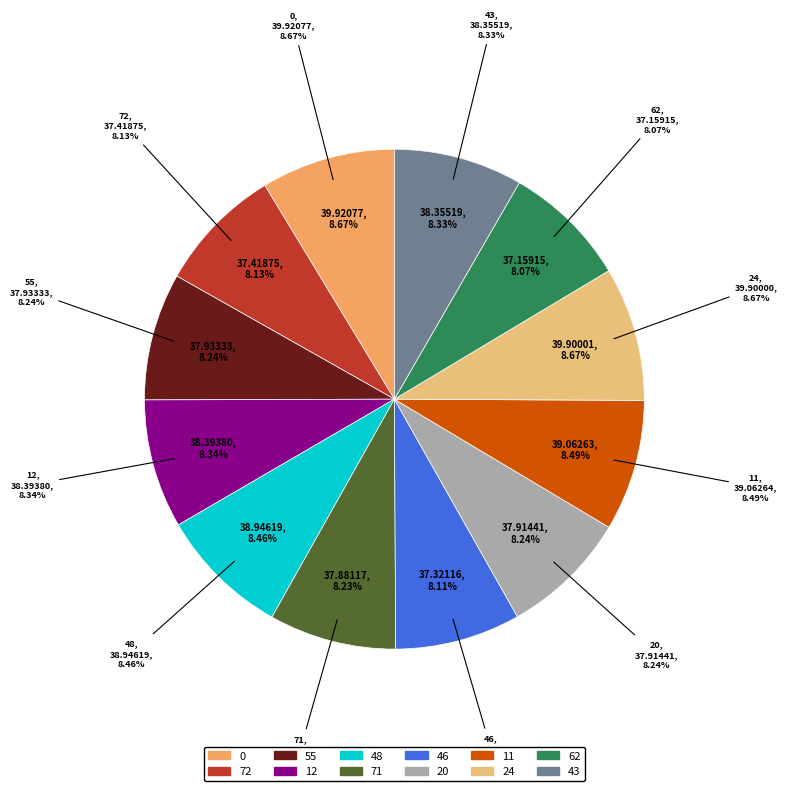

To the nearest percent, what percentage of the pie is 62?

8%